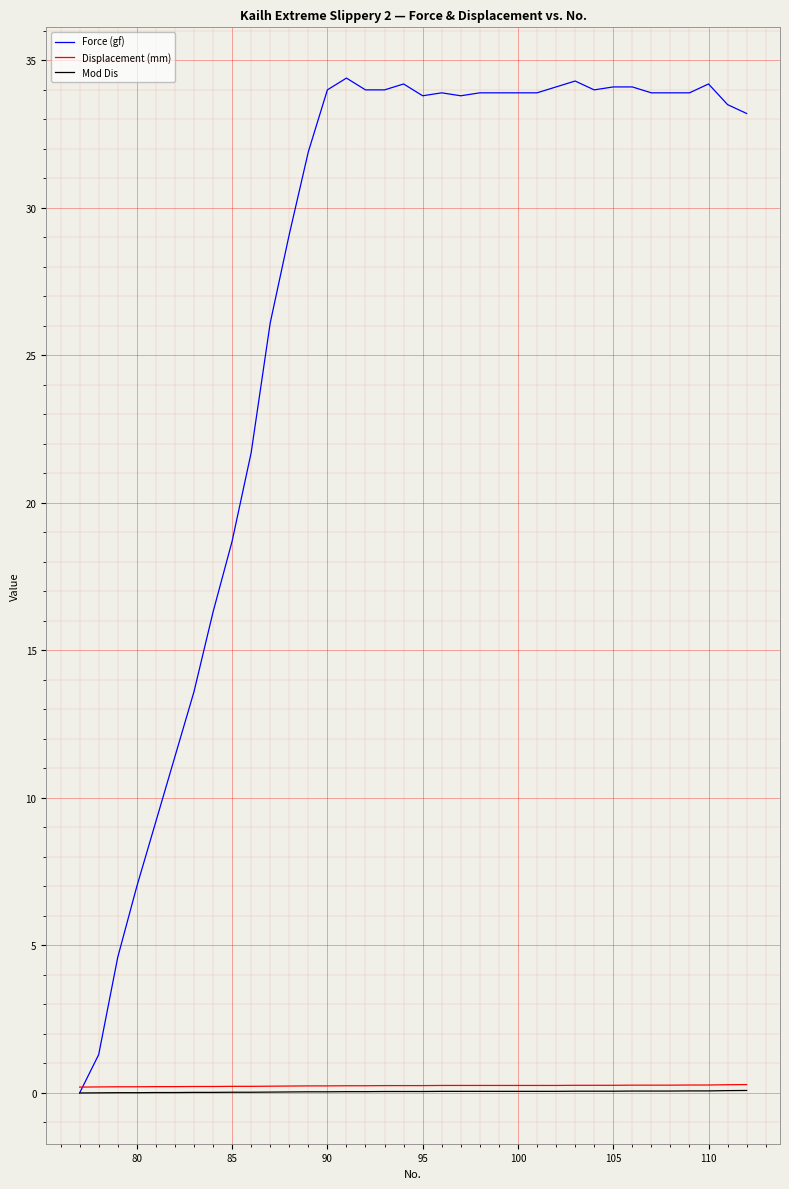

What is the maximum value shown in the chart?

34.4